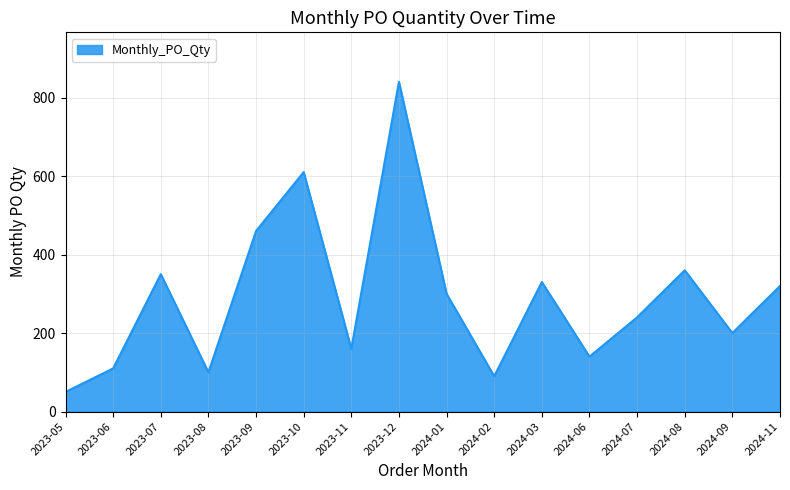

Where is the data nearest to the value 445?

2023-09